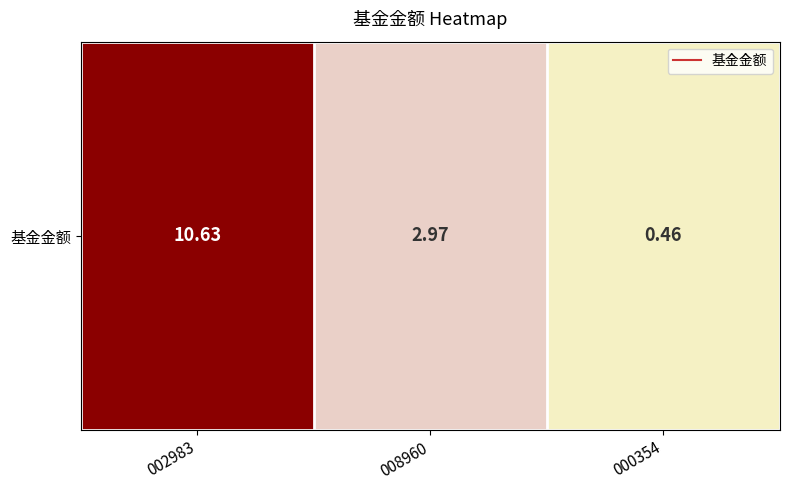

List the labels in order of value, largest first.

002983, 008960, 000354